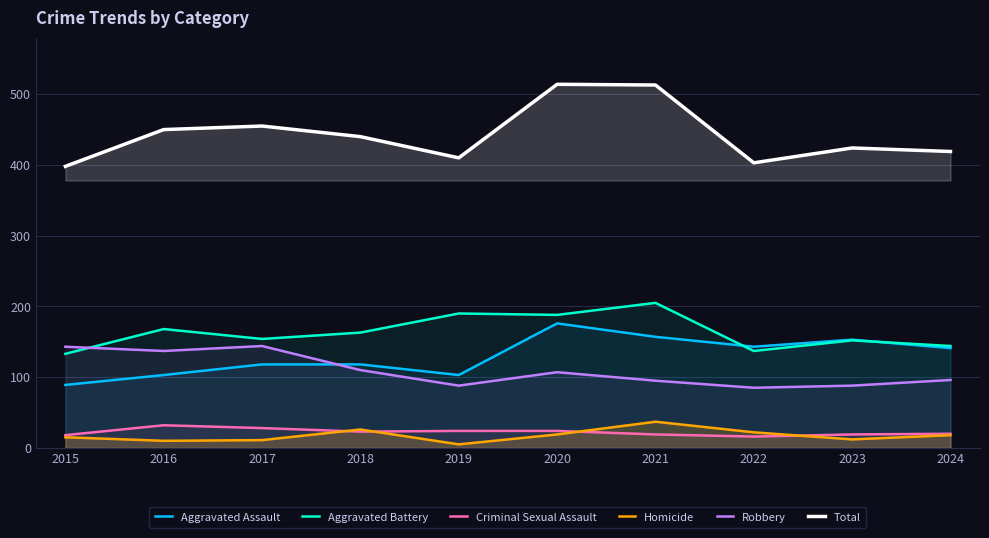

Reading right to left, what are all the values shown in this chart?

Aggravated Assault: 141	153	143	157	176	103	118	118	103	89
Aggravated Battery: 144	152	137	205	188	190	163	154	168	133
Criminal Sexual Assault: 20	19	16	19	24	24	23	28	32	18
Homicide: 18	12	22	37	19	5	26	11	10	15
Robbery: 96	88	85	95	107	88	110	144	137	143
Total: 419	424	403	513	514	410	440	455	450	398